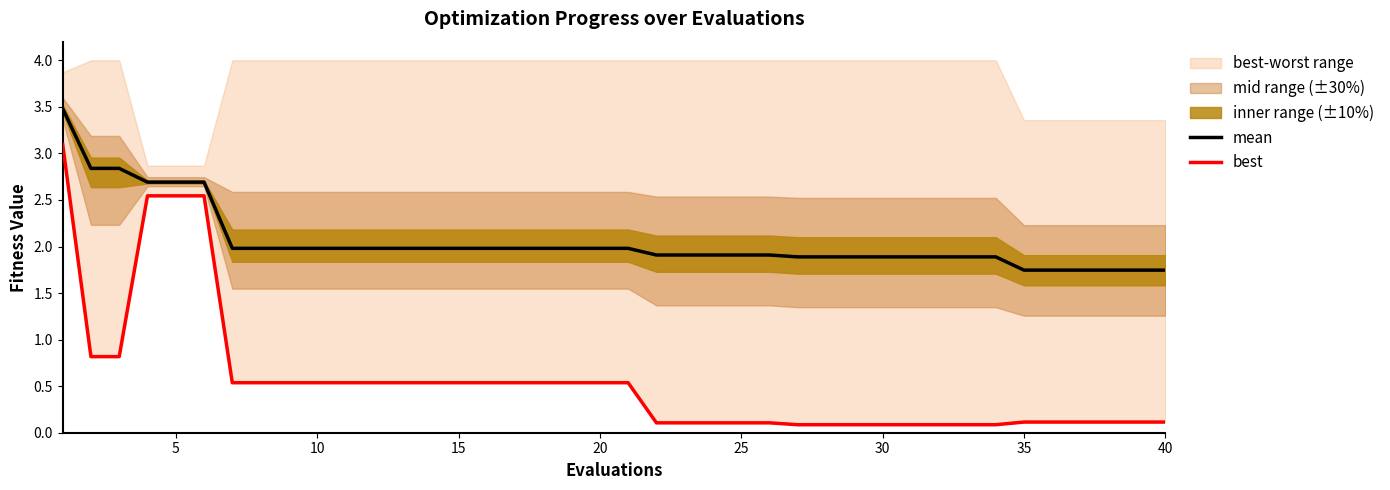

Which series has the largest total across all categories?

mean